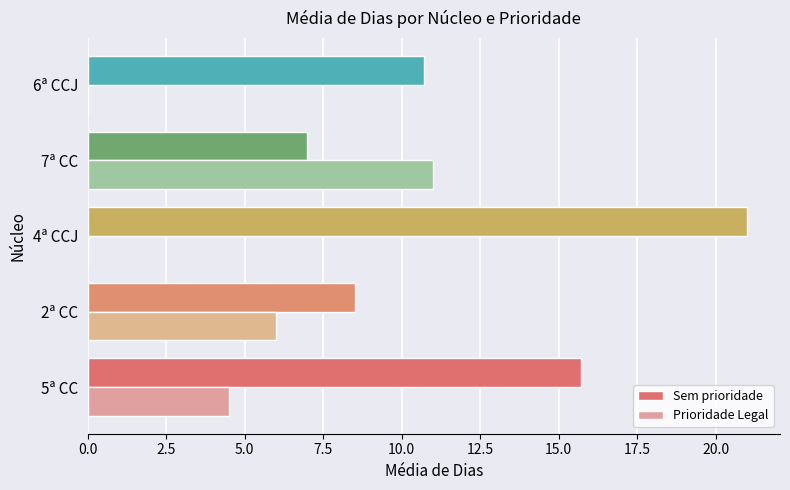

What are all the series names shown in the legend?

Sem prioridade, Prioridade Legal